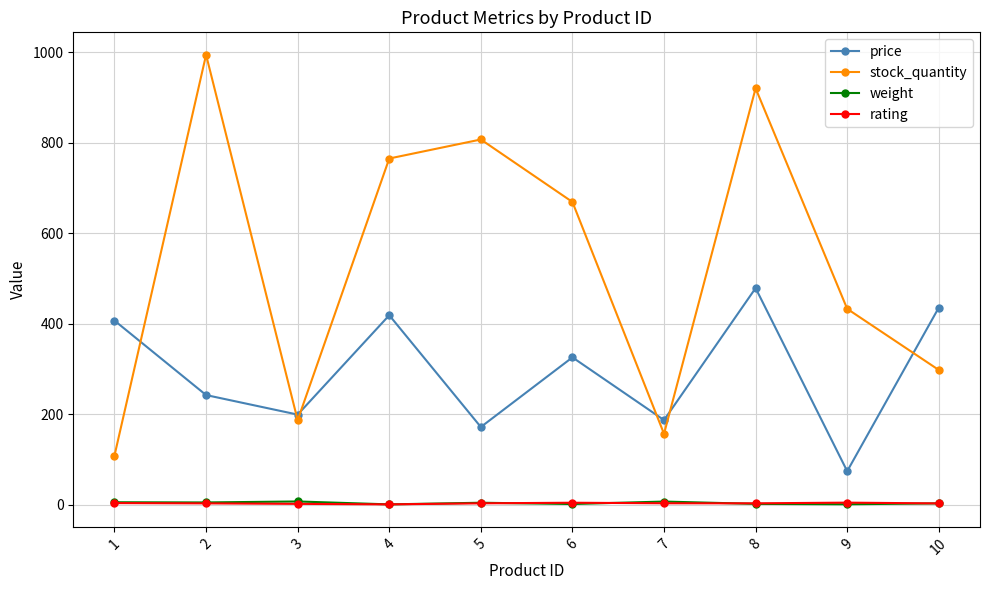

What is the minimum value for stock_quantity?

109.0